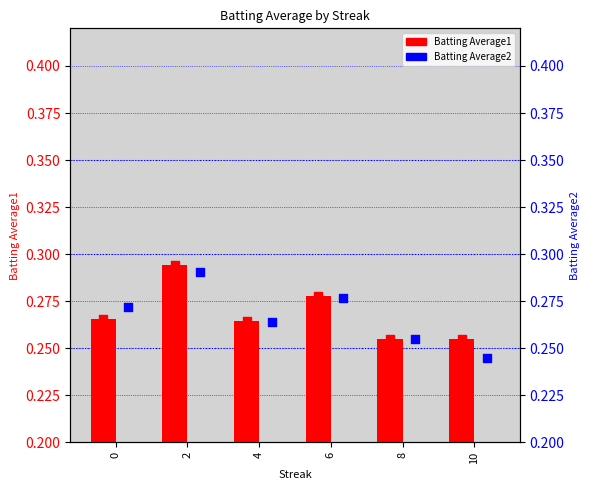

Which series reaches the maximum Y coordinate?

Batting Average1